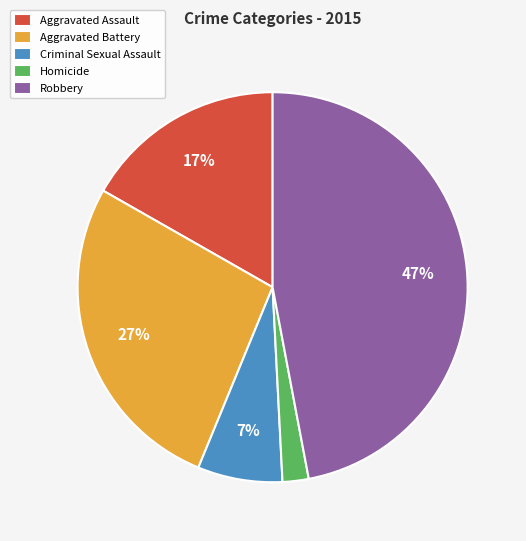

Which has a higher value, Aggravated Battery or Homicide?

Aggravated Battery